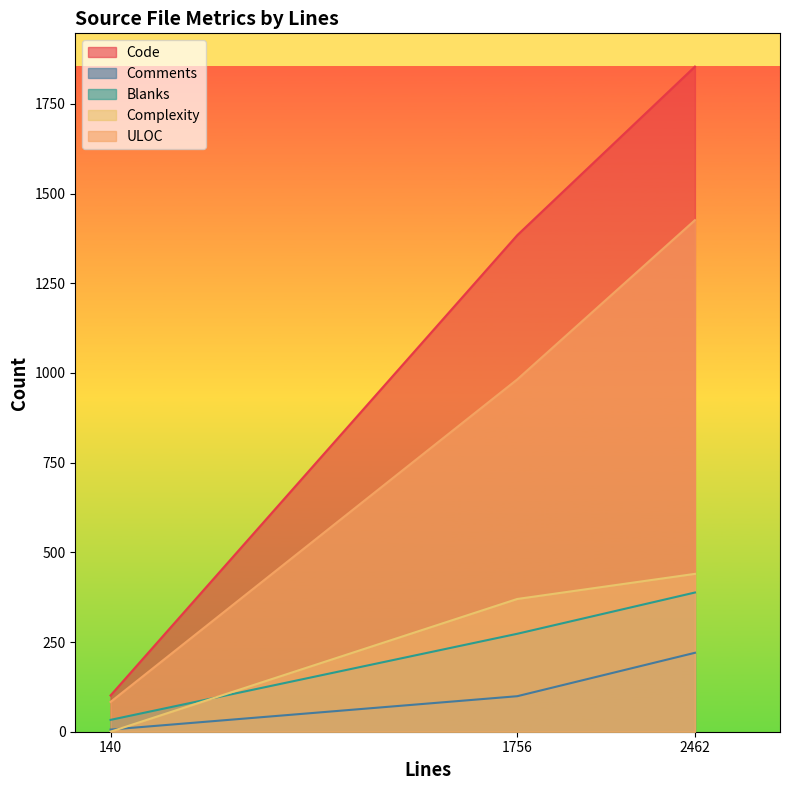

How many Comments values are between 6 and 220?

3